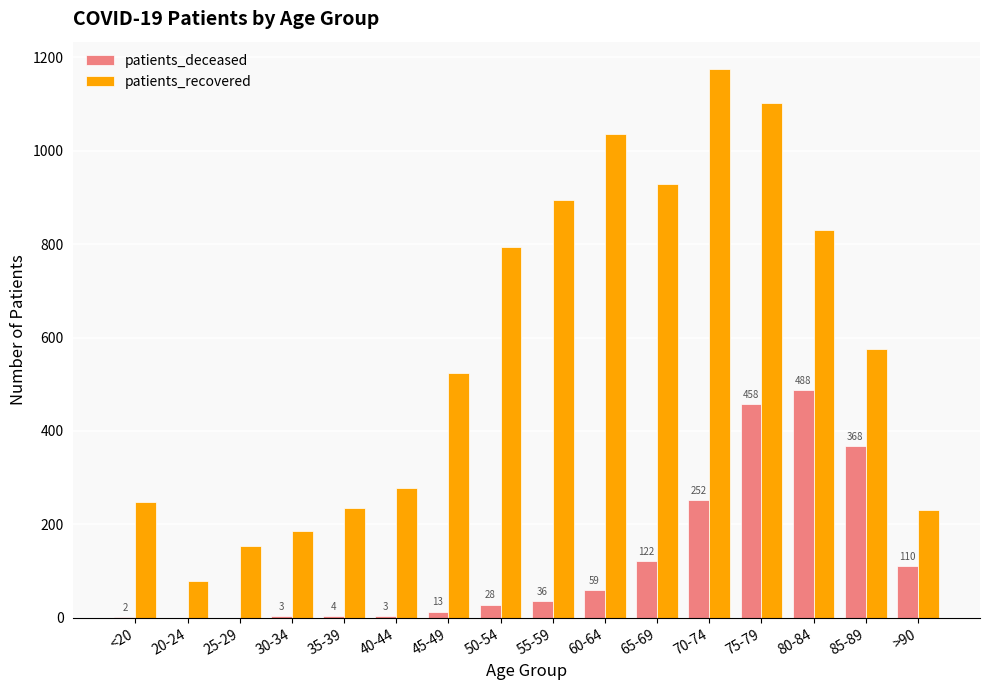

What is the highest value of the patients_deceased series?

488